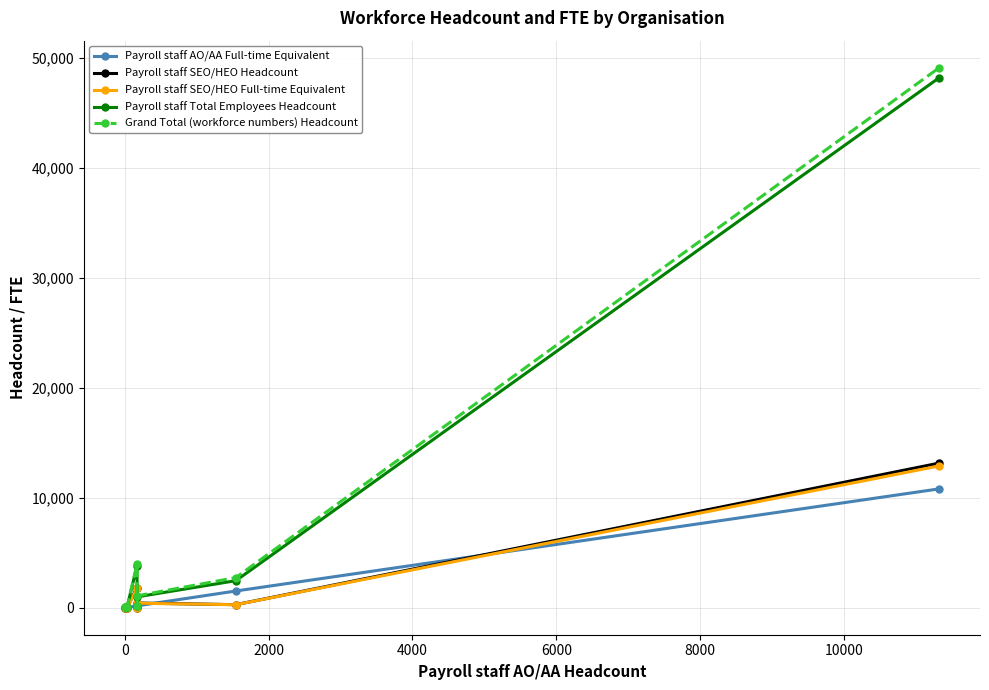

True or false: Payroll staff SEO/HEO Headcount has more than 0 points higher than both neighbors.

True